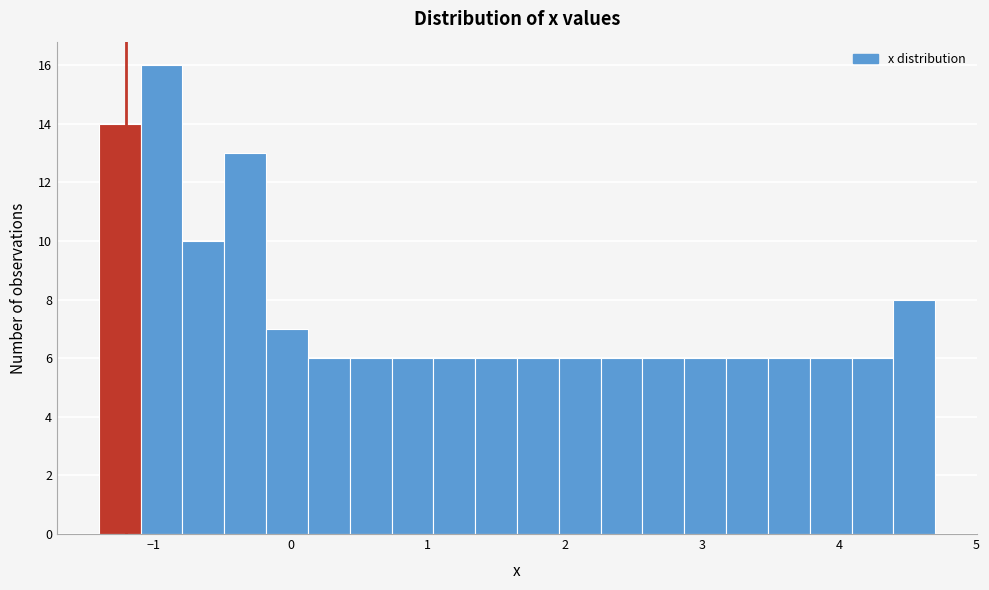

Around what value on the x-axis is the tallest bar? Give the approximate position of its centre, as read against the axis.

-0.9